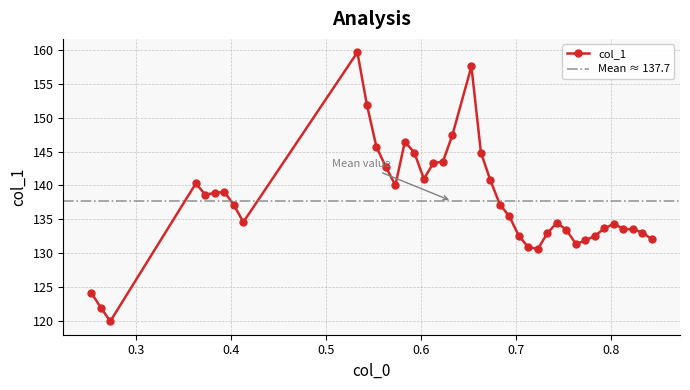

What is the sum of the values at 0.3728684807256237 and 0.38286848072562363?

277.5